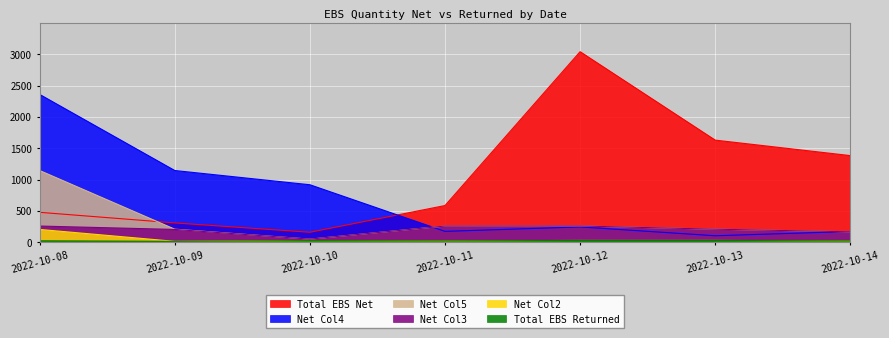

Where does the Net Col2 series first go above 27?

2022-10-08